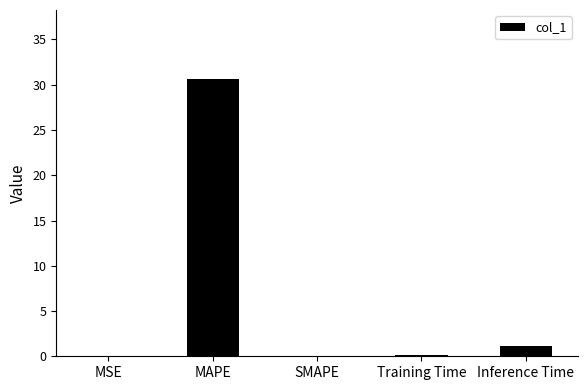

Which has a higher value, Training Time or MAPE?

MAPE